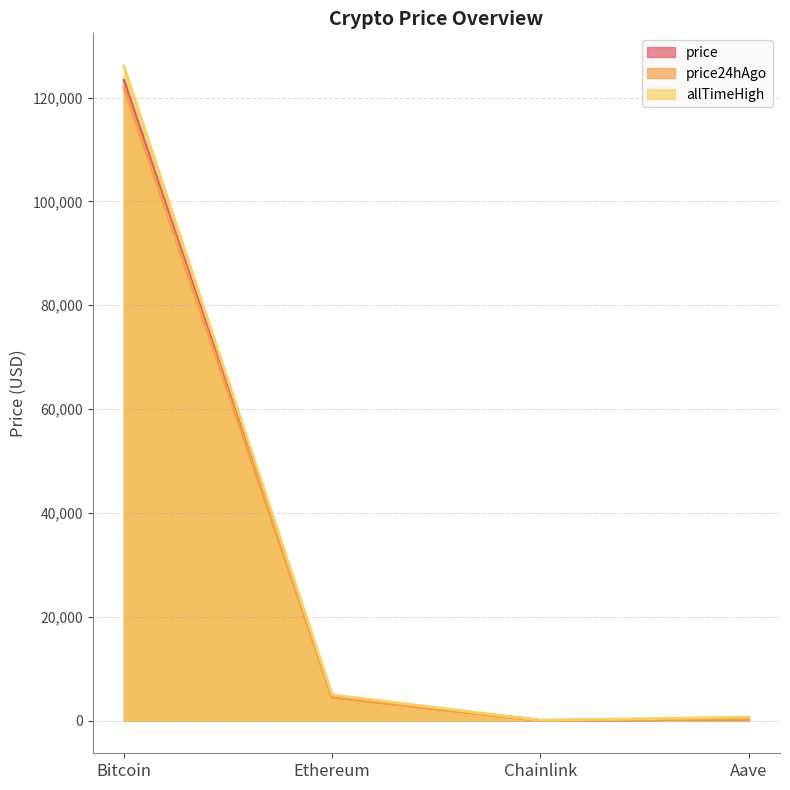

At Ethereum, list the series in order from largest to smallest.

allTimeHigh, price, price24hAgo